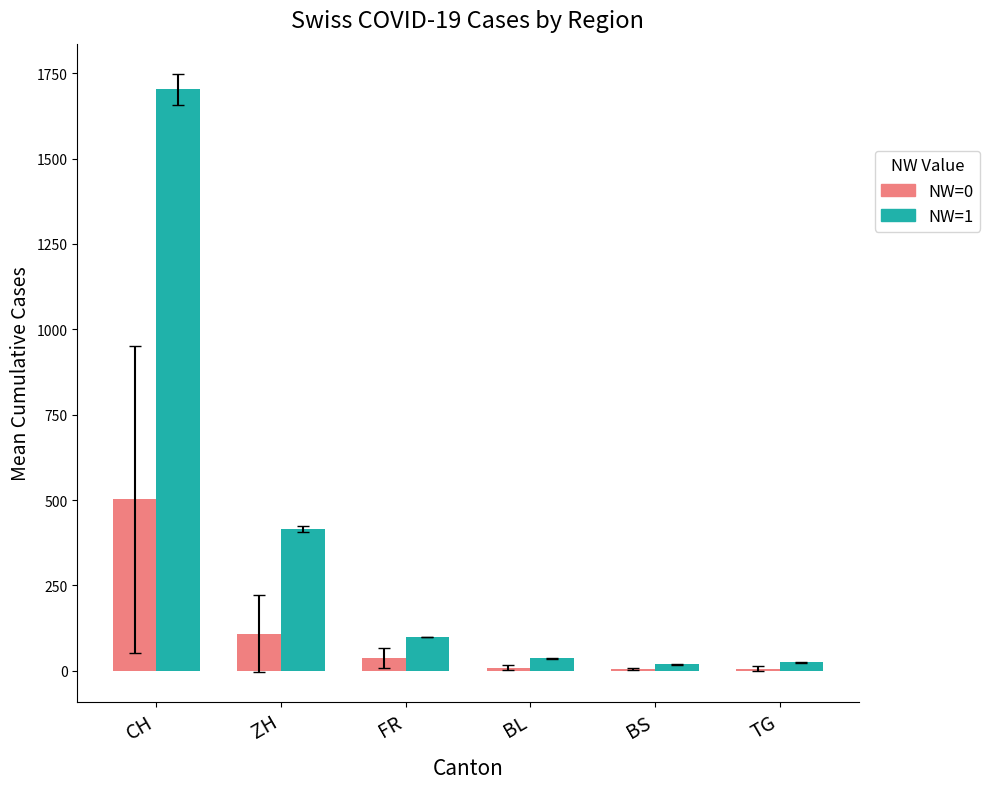

What is the value of the NW=1 bar at the 5th from the left?

19.5